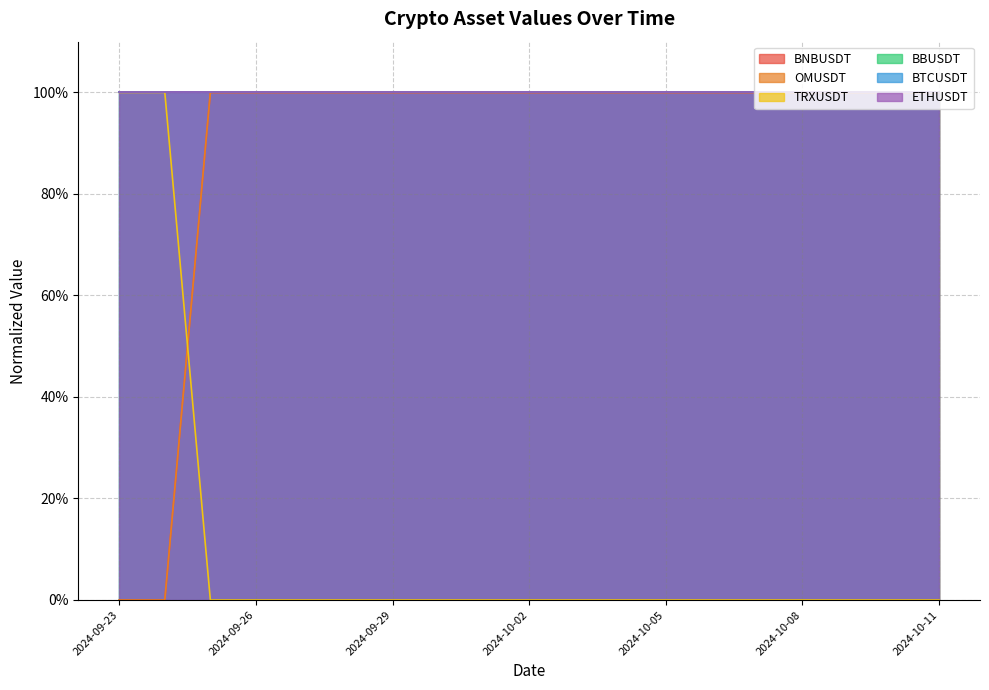

After their last crossing, which series has the higher values: OMUSDT or TRXUSDT?

OMUSDT